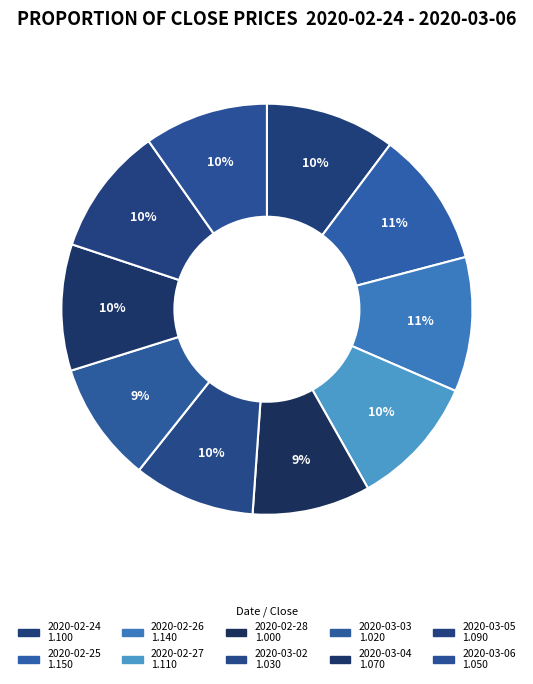

Count the number of slices in the pie.

10